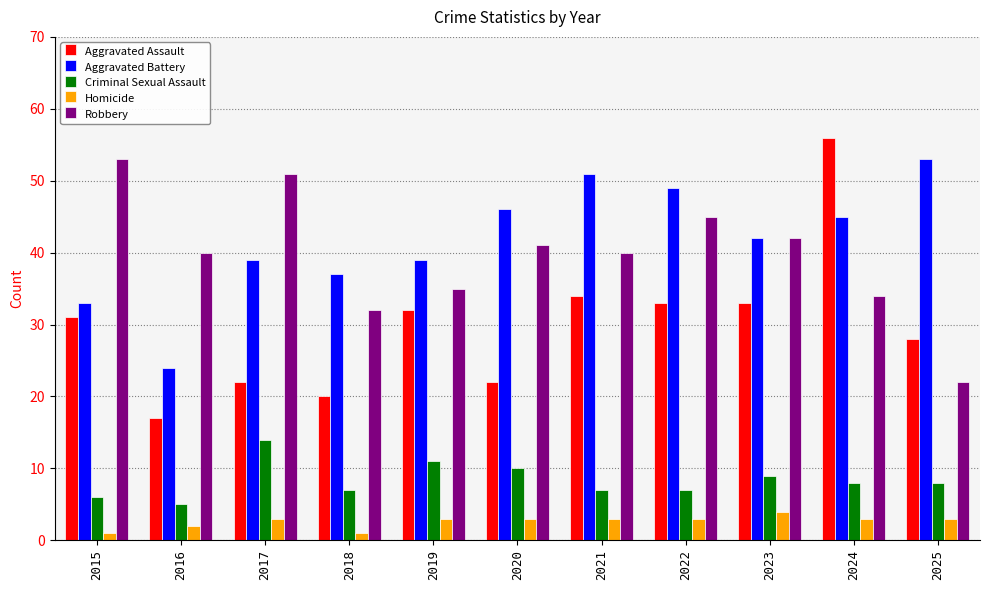

Is the value of Robbery at 2019 greater than the value of Aggravated Battery at 2025?

No